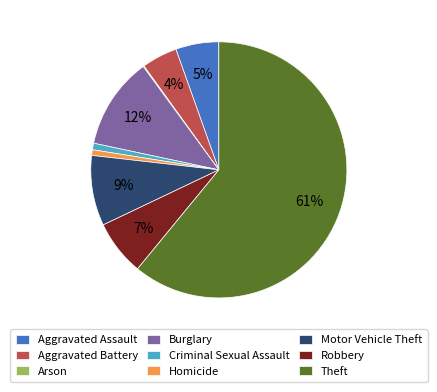

What percentage is the Burglary slice, to the nearest percent?

12%